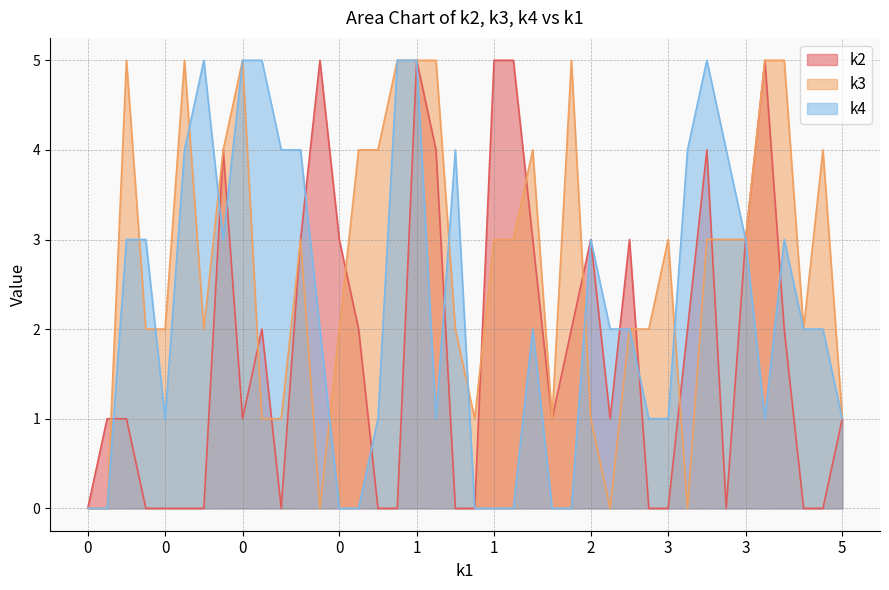

At which category is the sum across all series the highest?

1